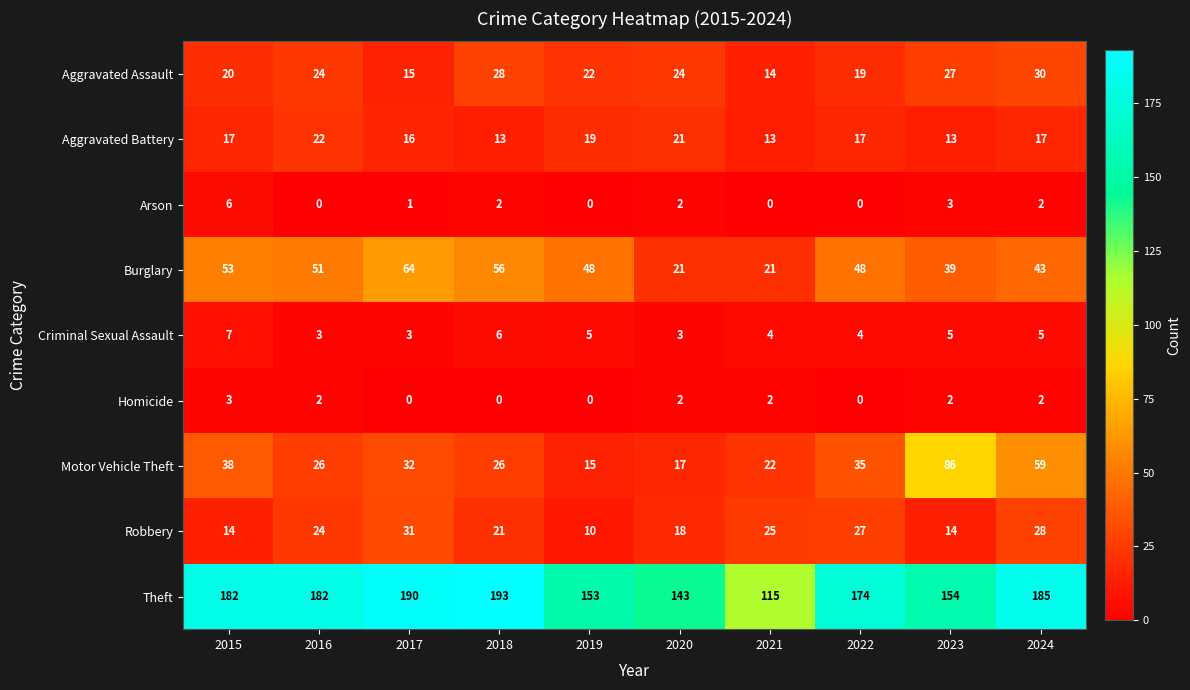

What is the difference between the Theft values at 2019 and 2018?

40